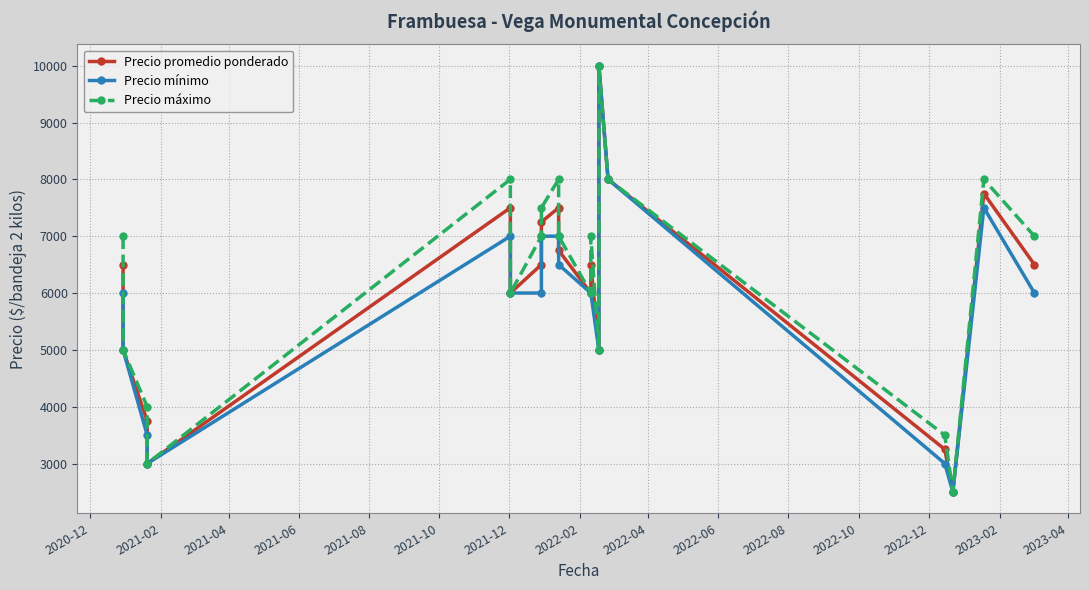

Reading right to left, transcribe all the data shown in this chart.

Precio promedio ponderado: 6500	7750	2500	3250	8000	10000	5000	6500	6000	6750	7500	7250	6500	6000	7500	3000	3750	5000	6500
Precio mínimo: 6000	7500	2500	3000	8000	10000	5000	6000	6000	6500	7000	7000	6000	6000	7000	3000	3500	5000	6000
Precio máximo: 7000	8000	2500	3500	8000	10000	5000	7000	6000	7000	8000	7500	7000	6000	8000	3000	4000	5000	7000